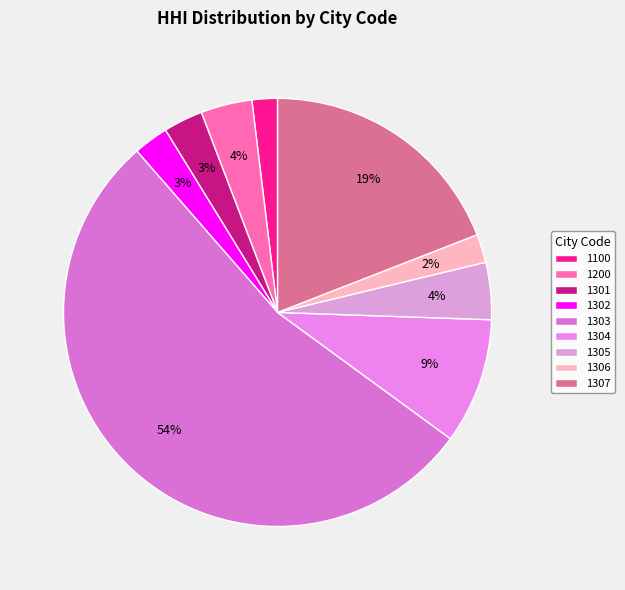

Does any single category account for the majority?

Yes